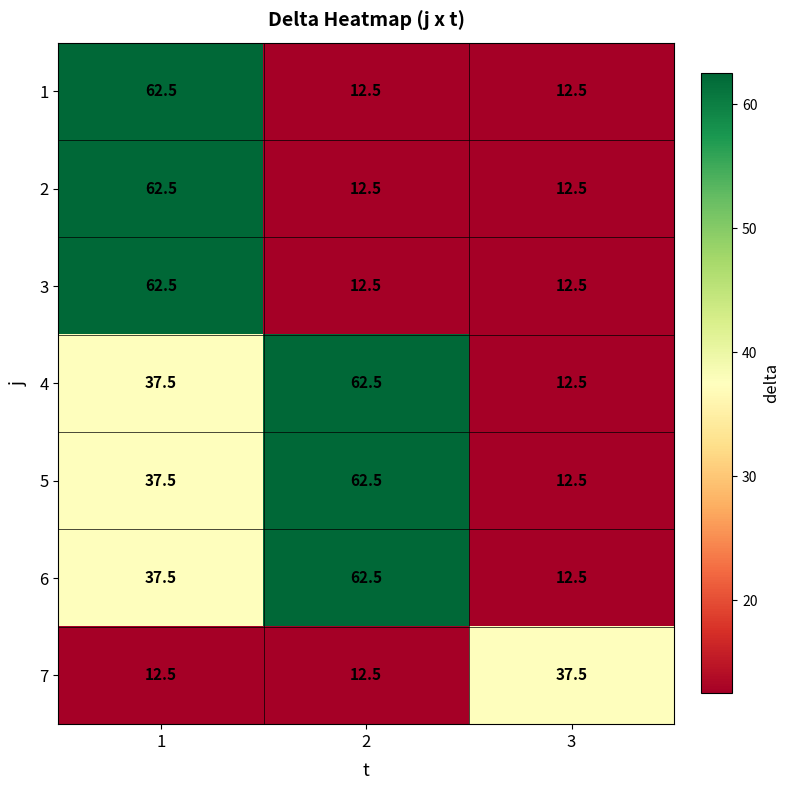

What is the sum of all 3 values?

87.5